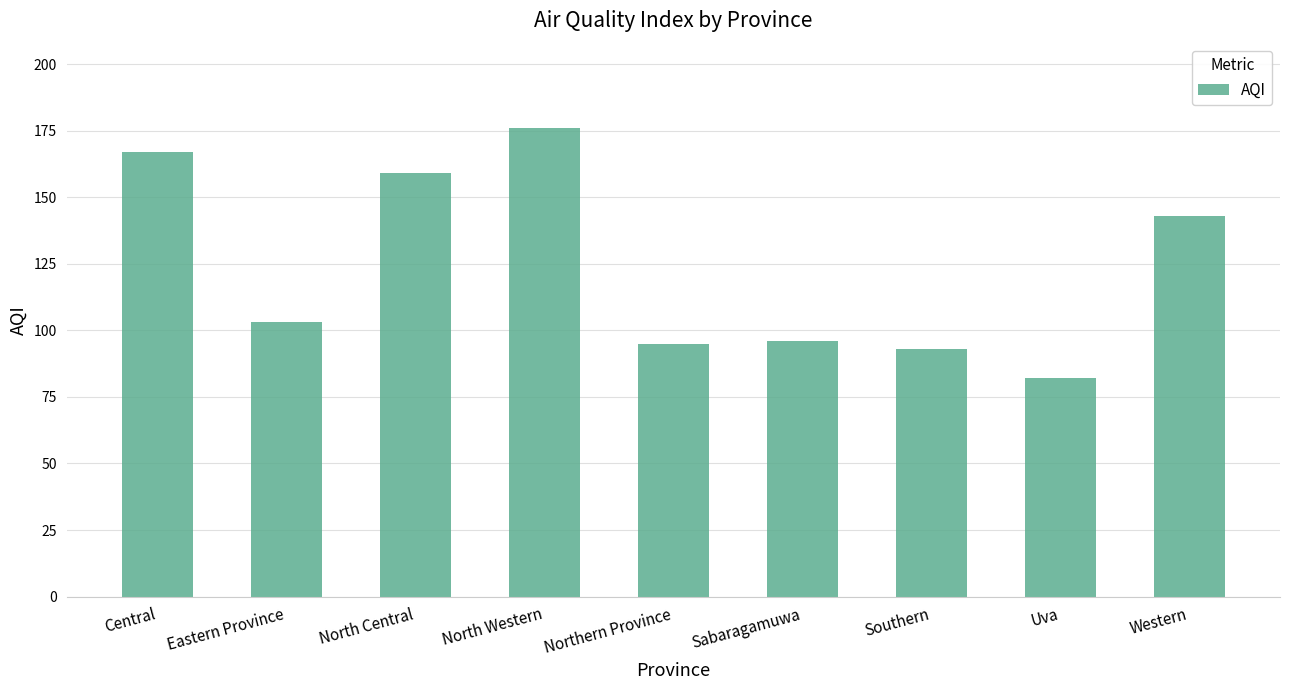

How many data points does each series have?

9